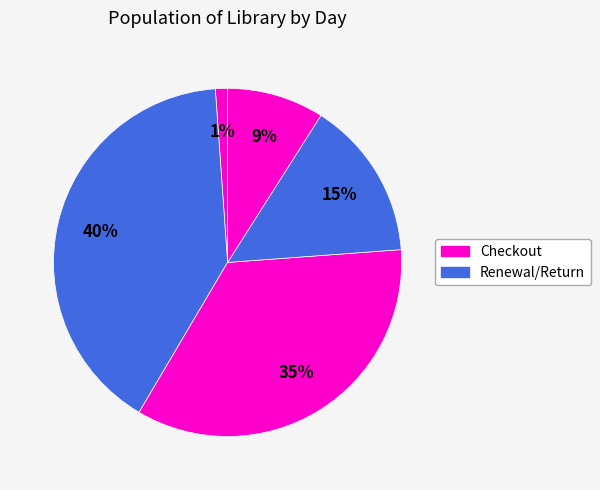

How many slices are in this pie chart?

5